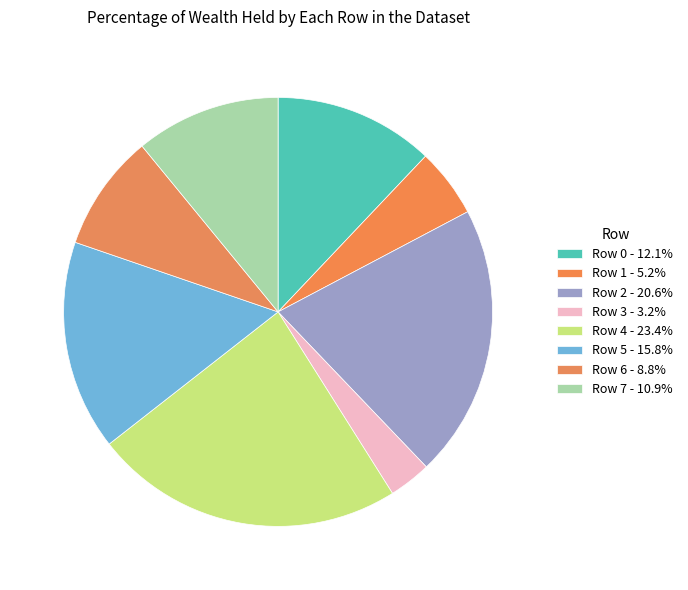

How many slices are in this pie chart?

8